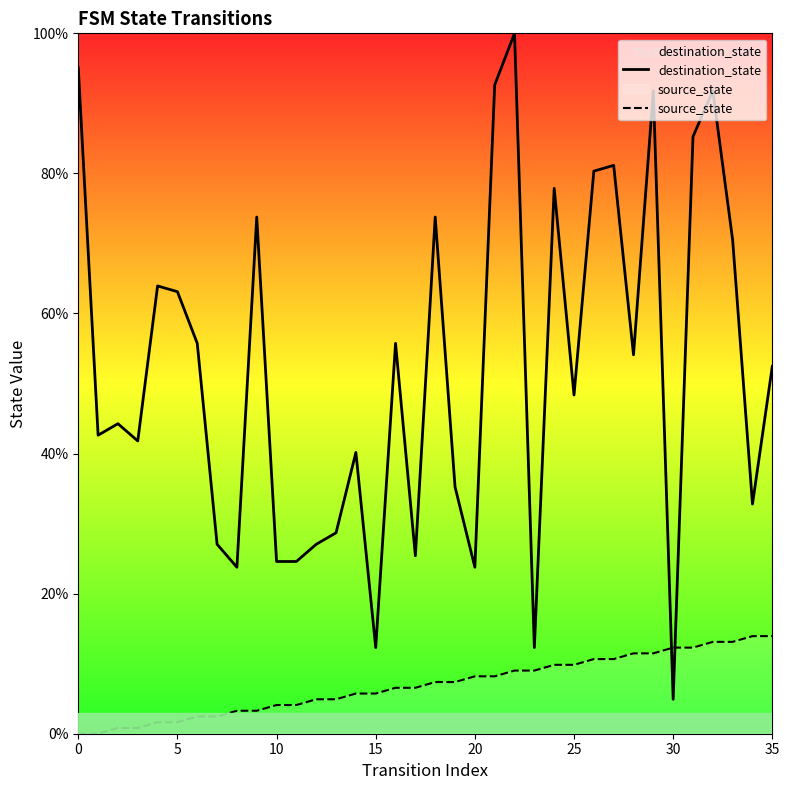

True or false: destination_state has a value of 27.0 at 12.

True